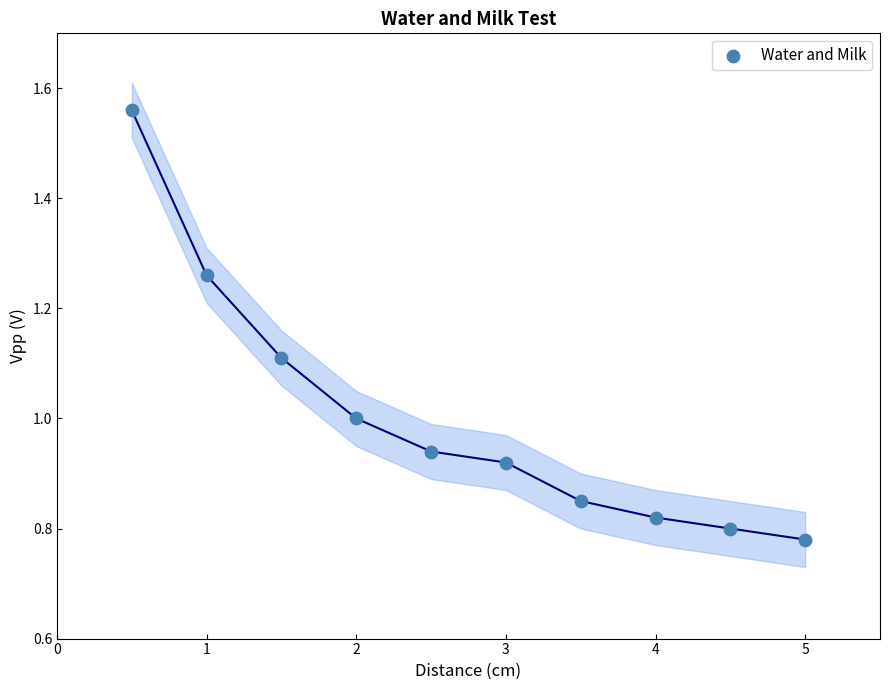

What is the average Y value?

1.0